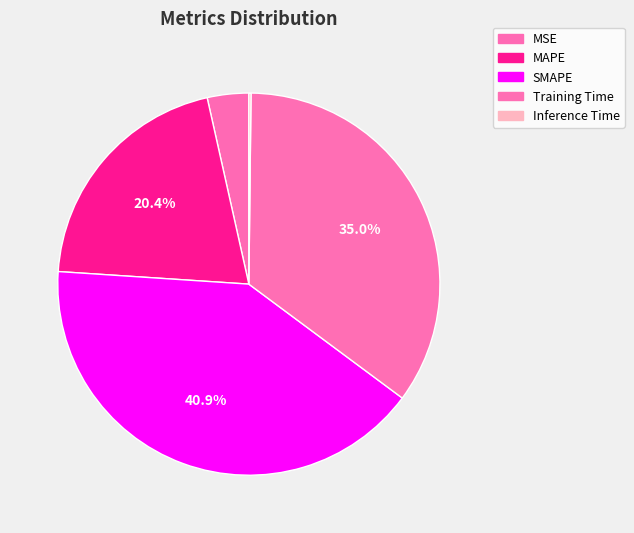

Between Training Time and Inference Time, which is larger?

Training Time